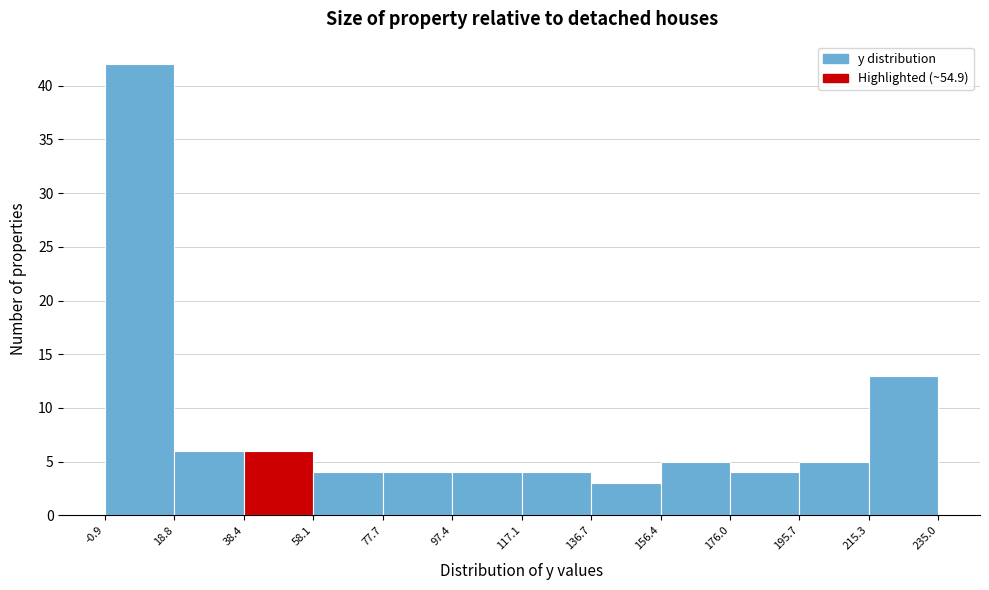

Reading left to right, list every bar in this chart as the range it spans on the x-axis followed by its height. The values are not printed on the chart, so give them approximately, as read against the axis.

-0.9 to 18.8: 42
18.8 to 38.4: 6
38.4 to 58.1: 6
58.1 to 77.7: 4
77.7 to 97.4: 4
97.4 to 117.1: 4
117.1 to 136.7: 4
136.7 to 156.4: 3
156.4 to 176.0: 5
176.0 to 195.7: 4
195.7 to 215.3: 5
215.3 to 235.0: 13